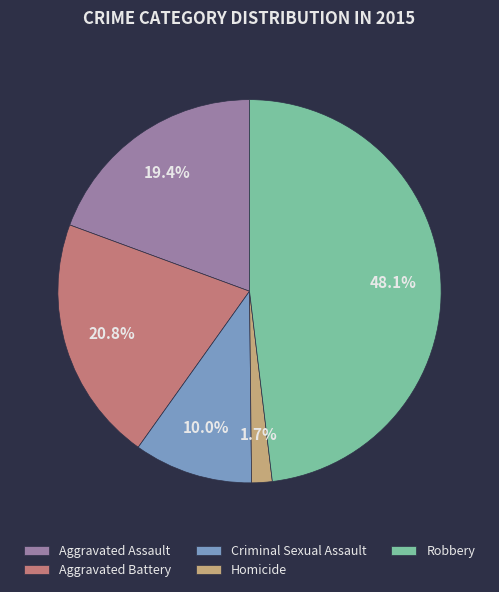

To the nearest percent, what is the difference between the largest and smallest slice percentages?

46%